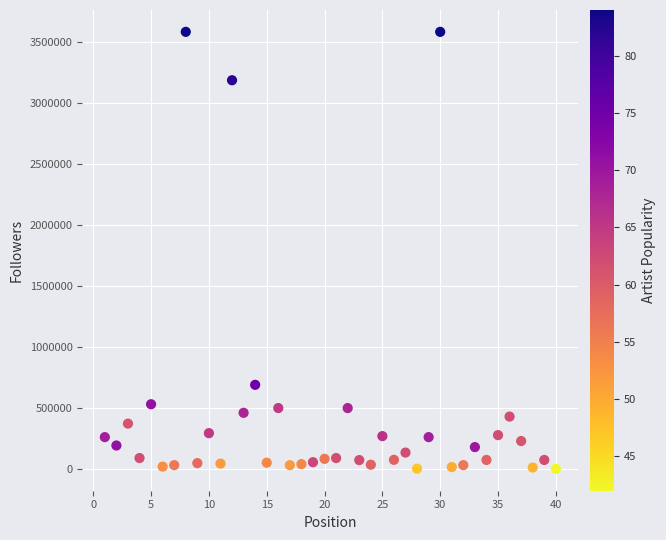

What is the range of X values (max minus min)?

39